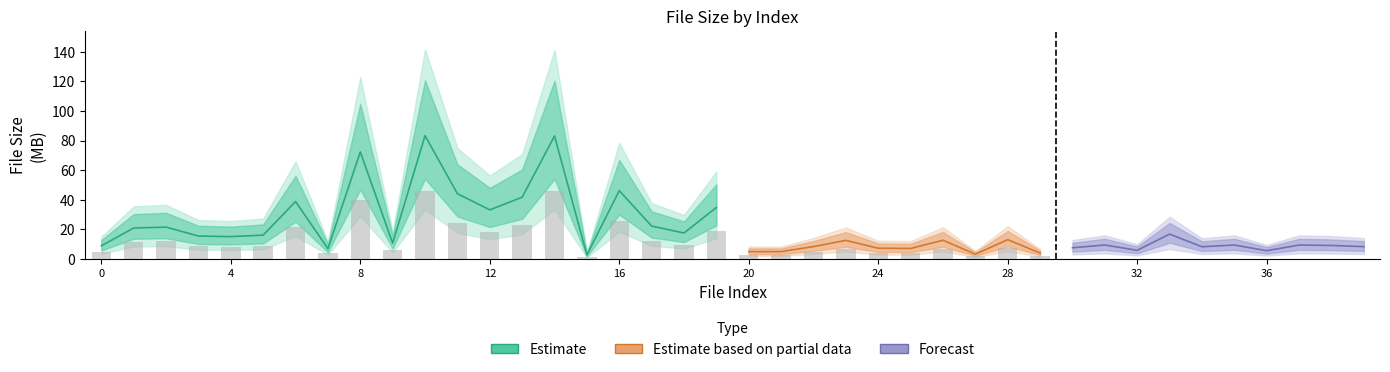

Where is the data nearest to the value 42?

13